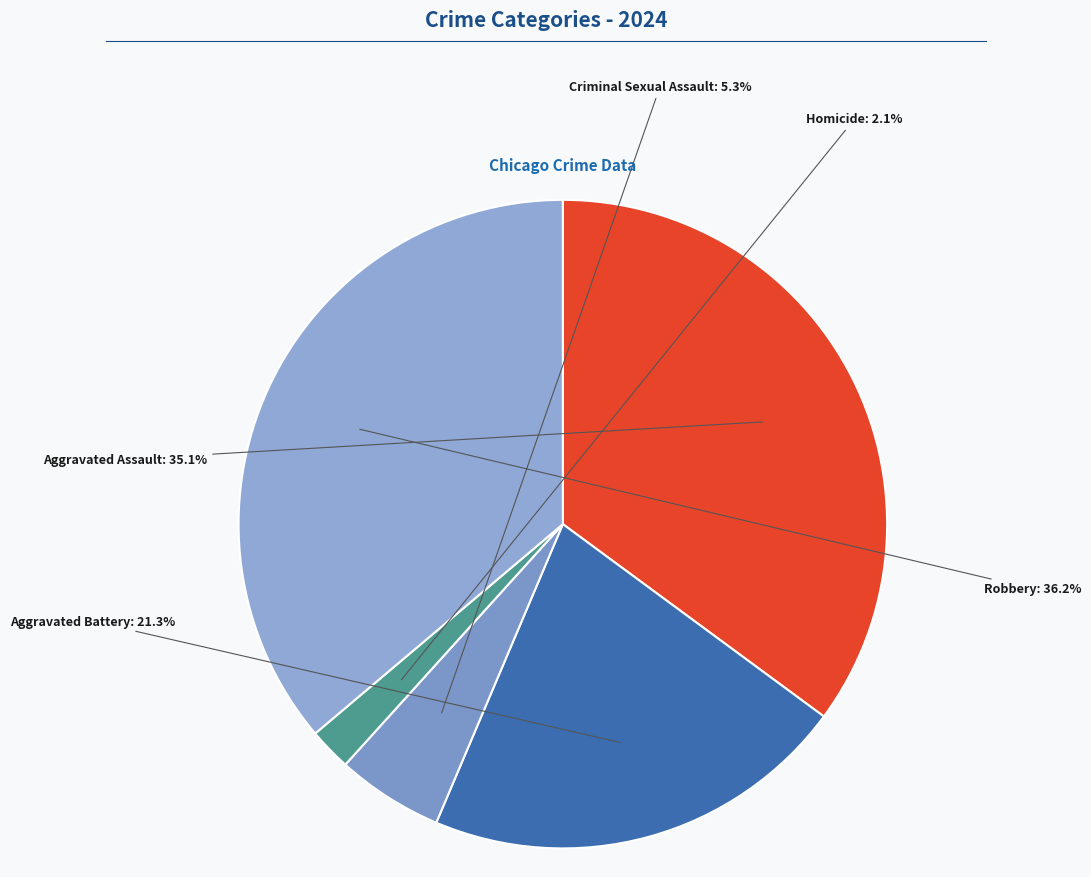

To the nearest percent, what is the average slice percentage?

20%